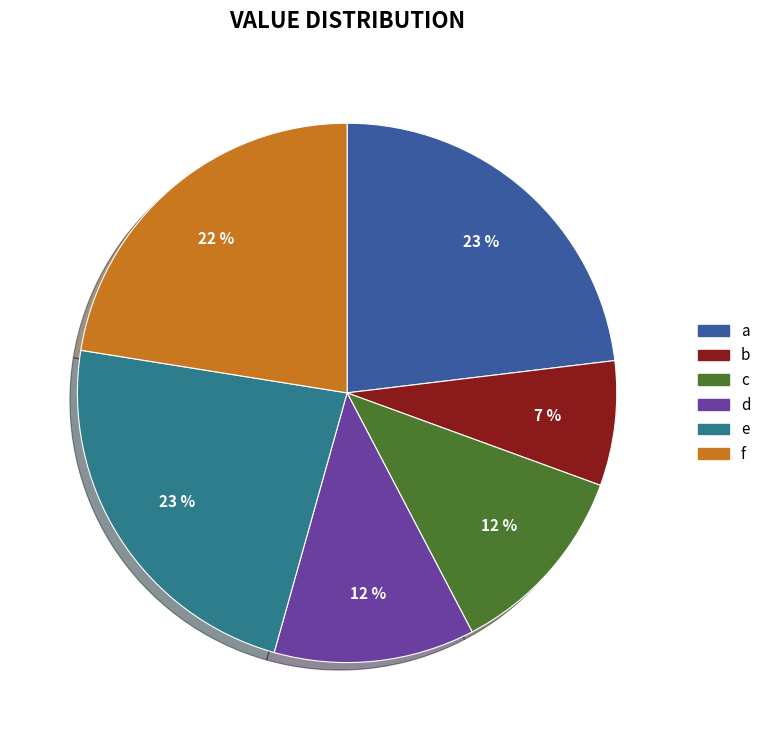

Approximately how many times larger is the value at e compared to f?

1.0